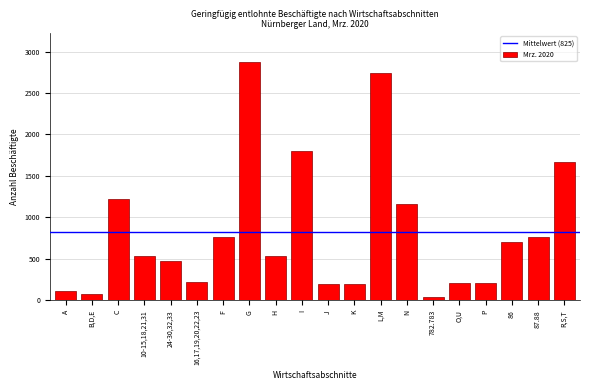

True or false: the data shows 2986 at I.

False